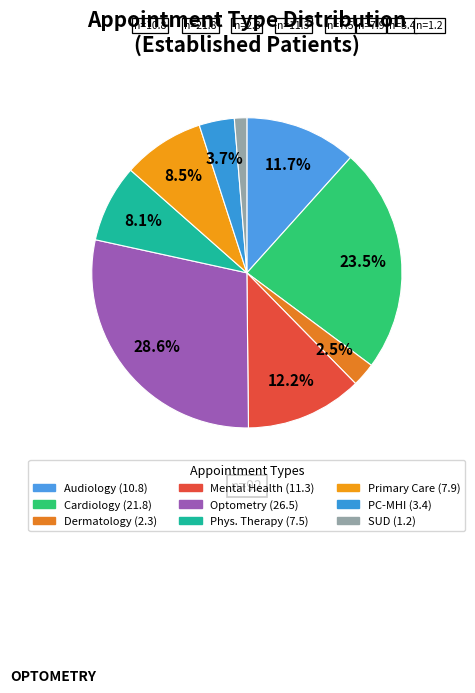

Count the number of slices in the pie.

9